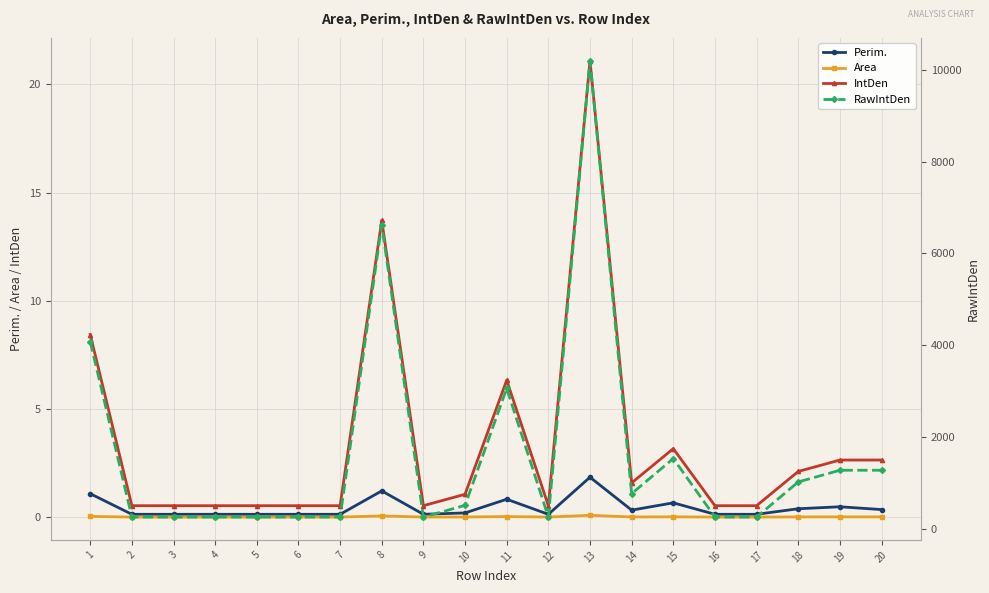

What is the difference between the highest and lowest values at 12?

255.0